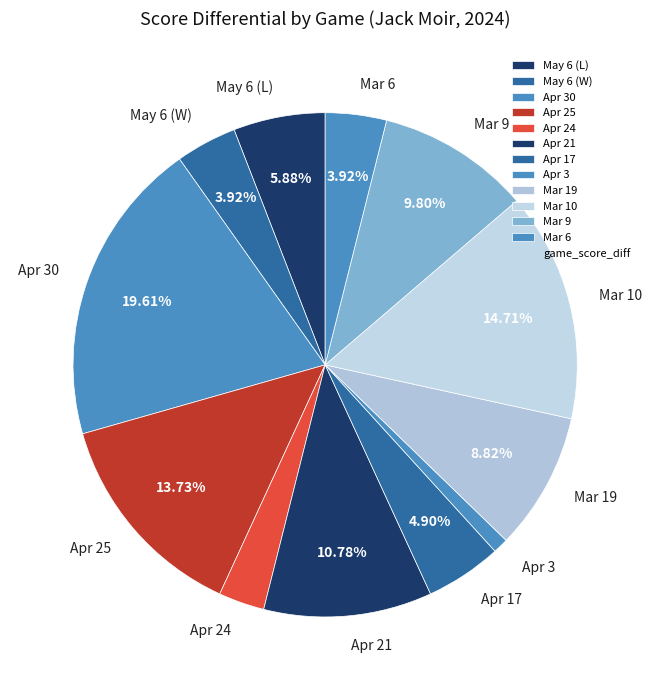

Is it true that May 6 (W) is 4% of the pie?

True